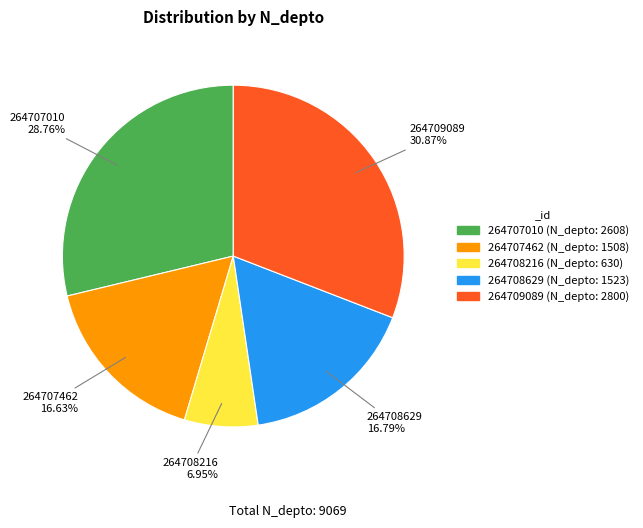

Is 264709089 the majority of the pie?

No